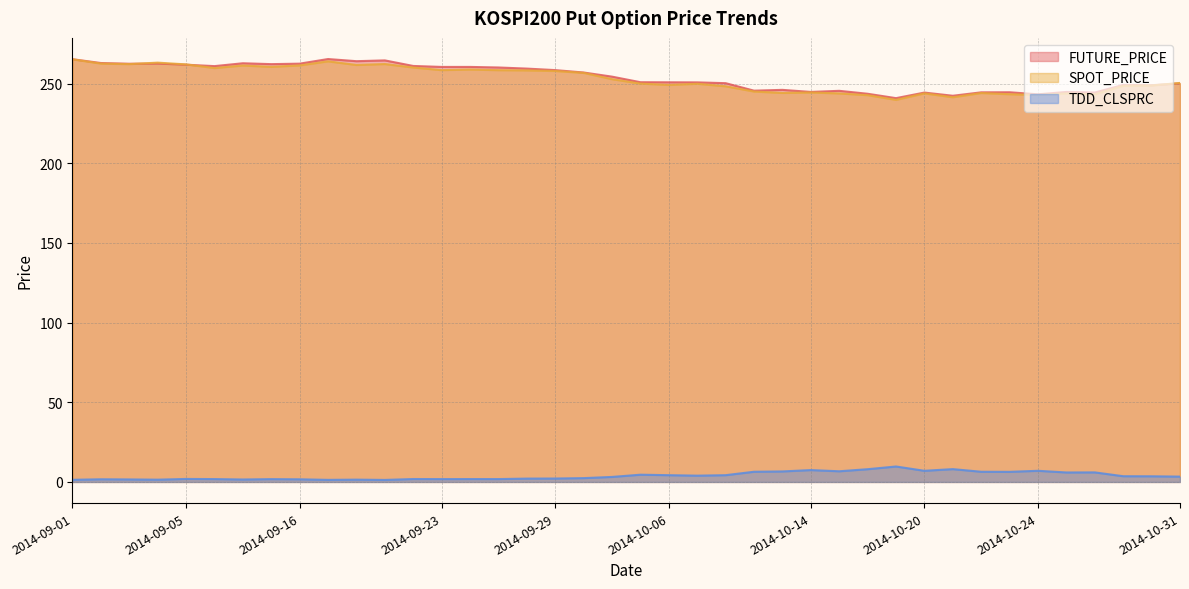

In SPOT_PRICE, how many points are higher than both neighbors (excluding endpoints)?

10